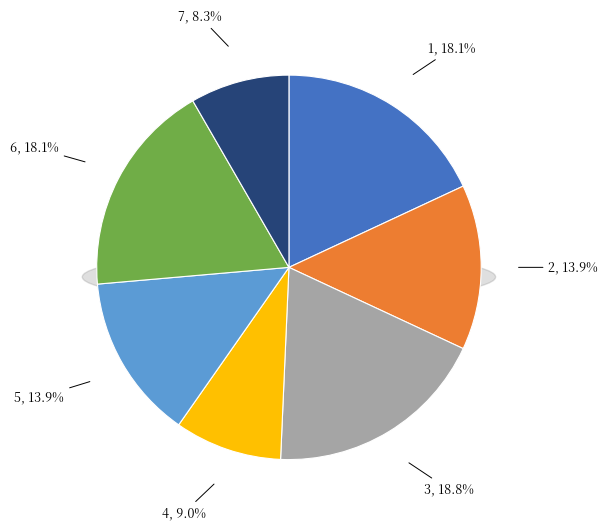

The 1 slice represents 25% of the pie. True or false?

False